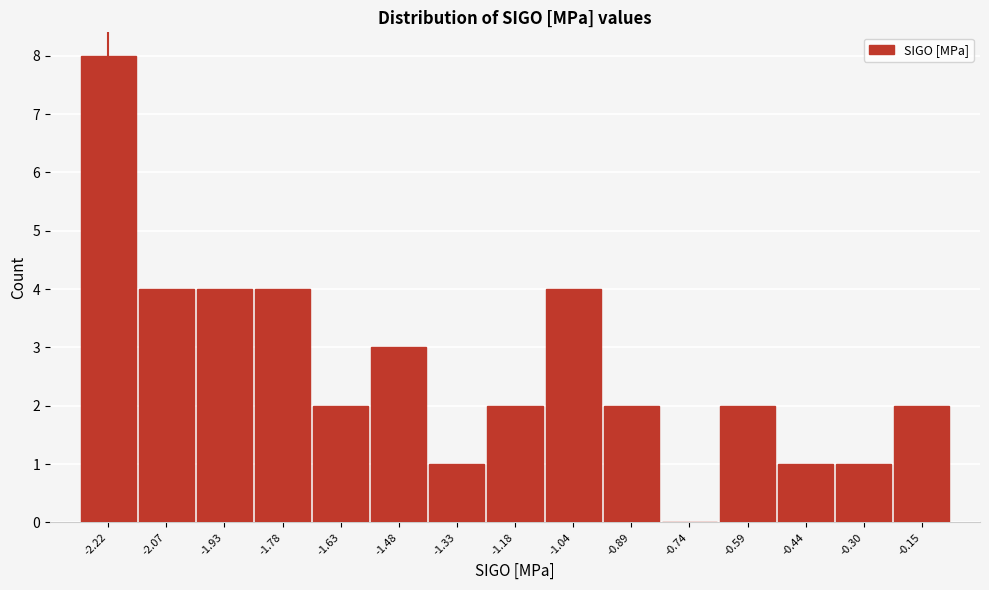

Reading left to right, extract all data points from this chart.

-2.22=8	-2.07=4	-1.93=4	-1.78=4	-1.63=2	-1.48=3	-1.33=1	-1.18=2	-1.04=4	-0.89=2	-0.74=0	-0.59=2	-0.44=1	-0.30=1	-0.15=2